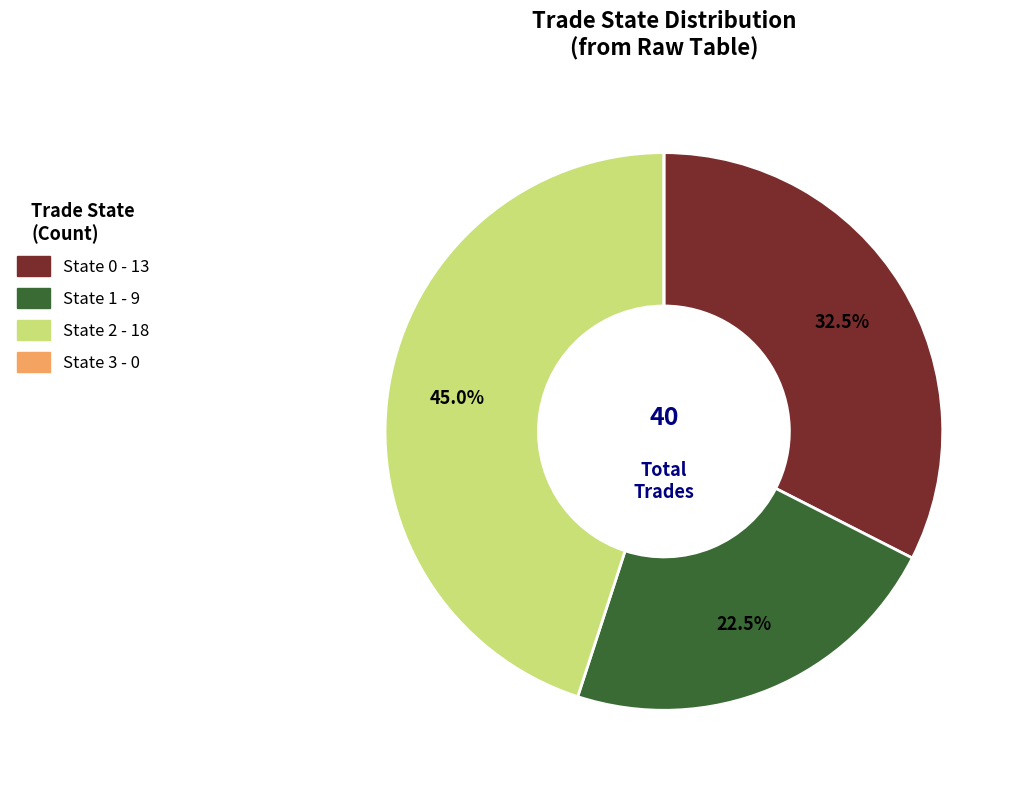

Is there any slice that represents more than half of the pie?

No